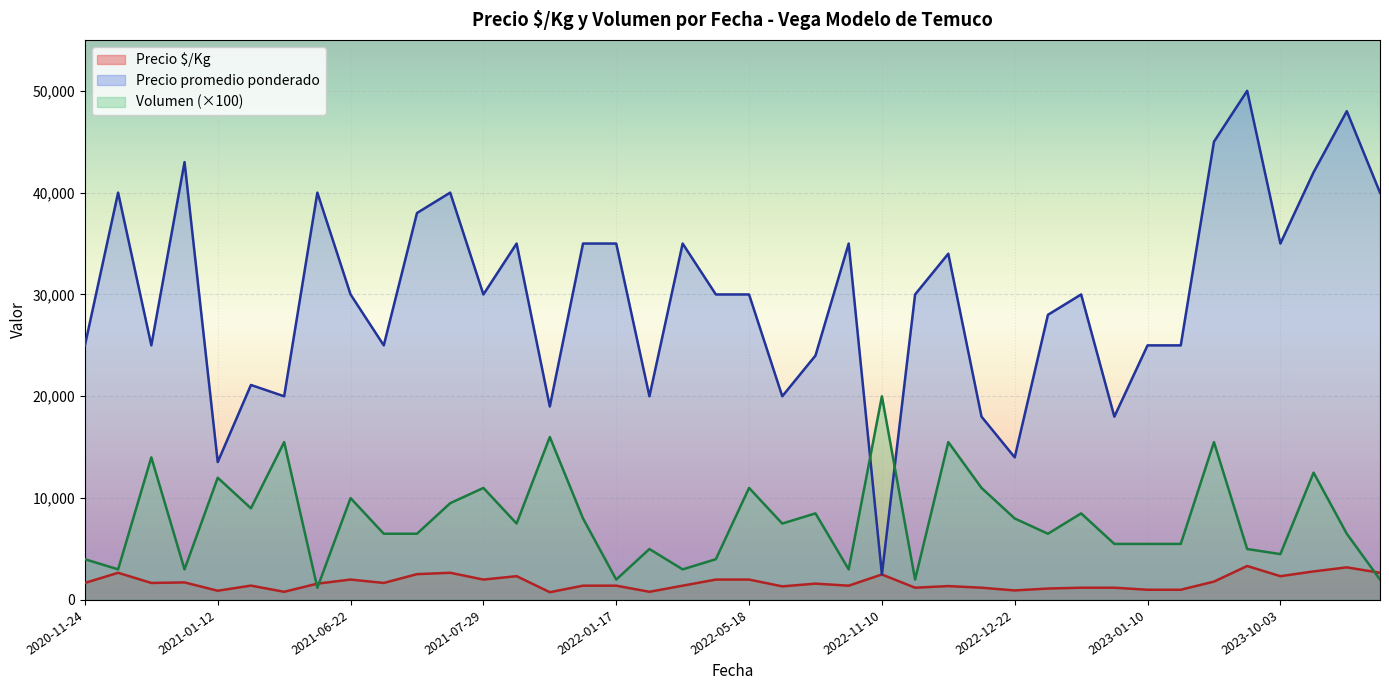

Which series has the widest spread of values?

Precio promedio ponderado